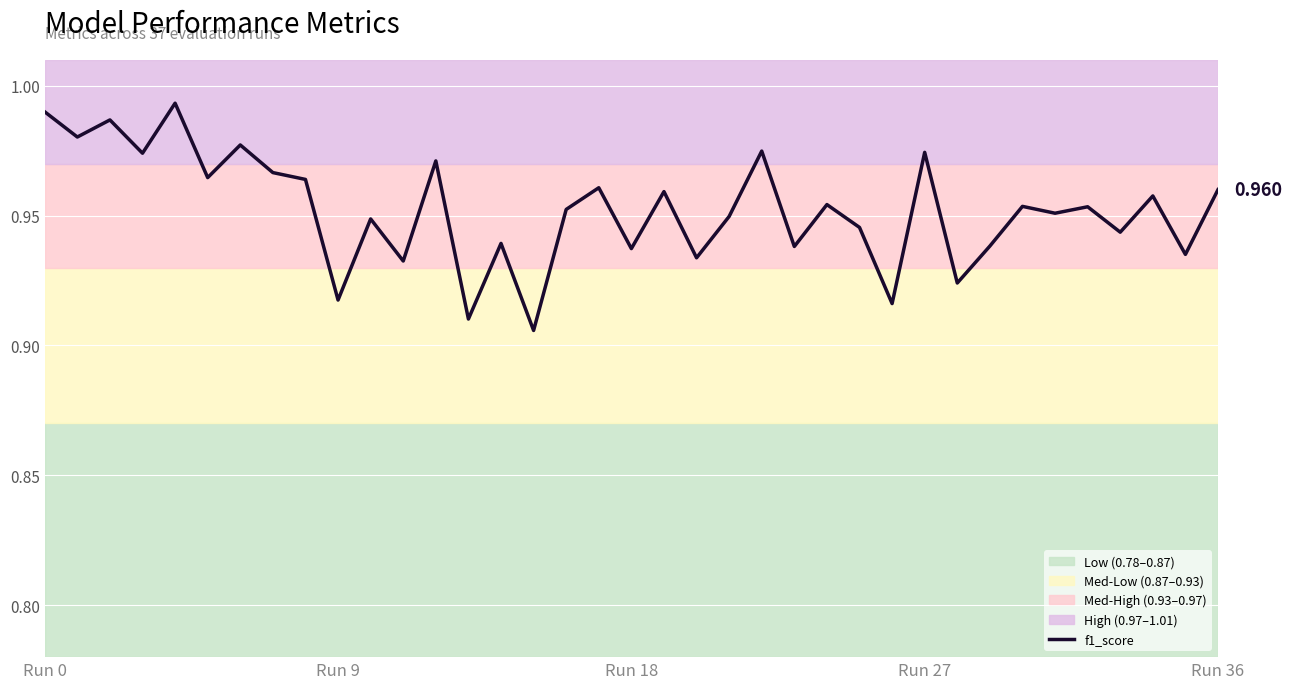

True or false: there are more than 1 points higher than both neighbors.

True